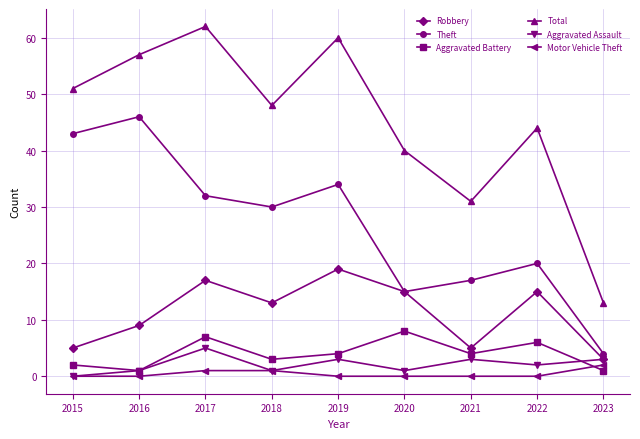

What is the highest value of the Aggravated Battery series?

8